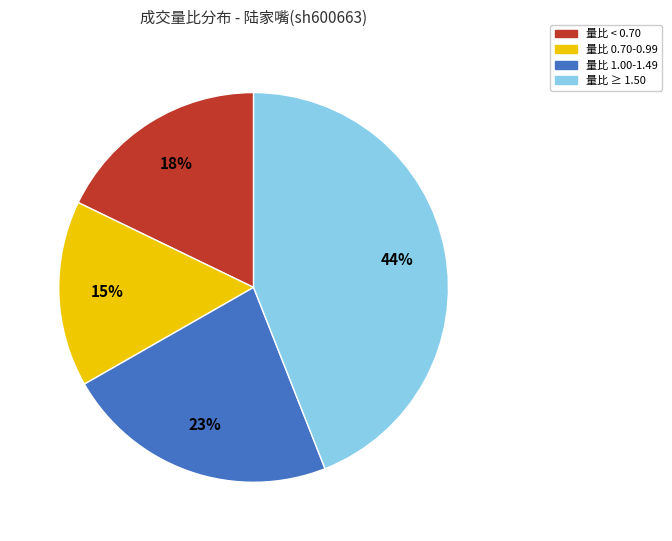

Is there any slice that represents more than half of the pie?

No